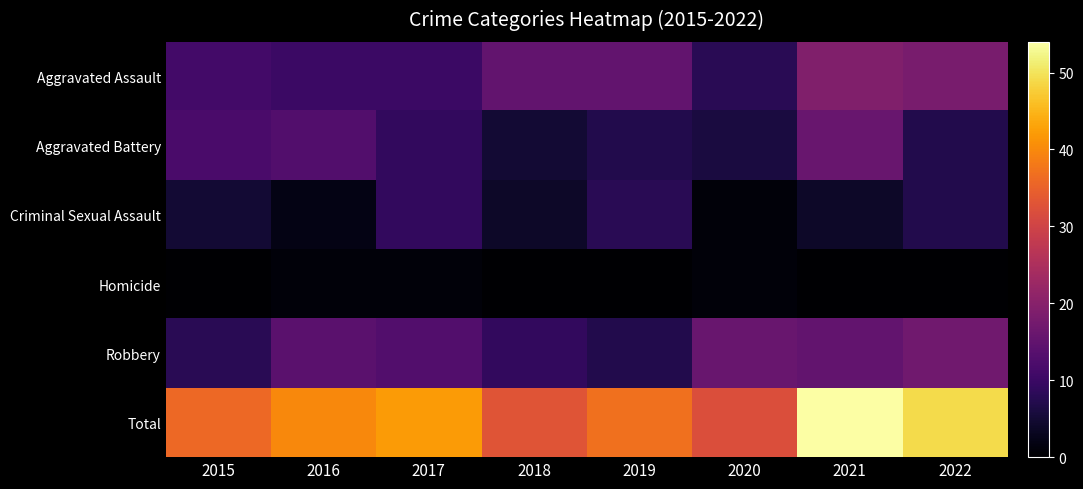

List the labels in order of Criminal Sexual Assault value, smallest first.

2020, 2016, 2018, 2021, 2015, 2022, 2019, 2017